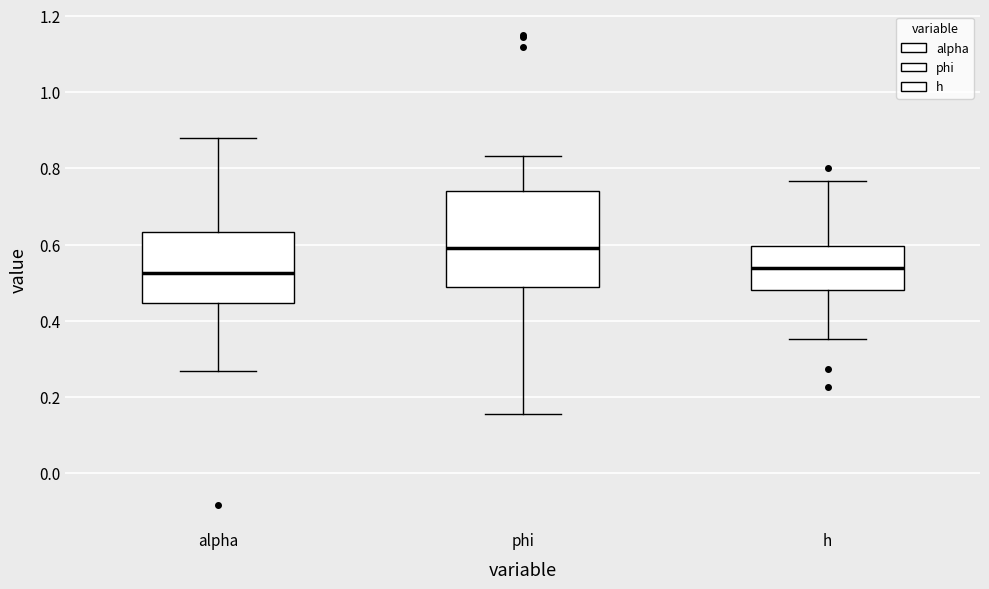

Reading left to right, transcribe this box plot: for each box, give where its median line is, the range the box spans, and where its two whiskers end, as read against the y-axis. The values are not printed on the chart, so give them approximately, as read against the axis.

alpha: median 0.52, box 0.44 to 0.64, whiskers 0.26 to 0.88
phi: median 0.60, box 0.48 to 0.74, whiskers 0.16 to 0.84
h: median 0.54, box 0.48 to 0.60, whiskers 0.36 to 0.76